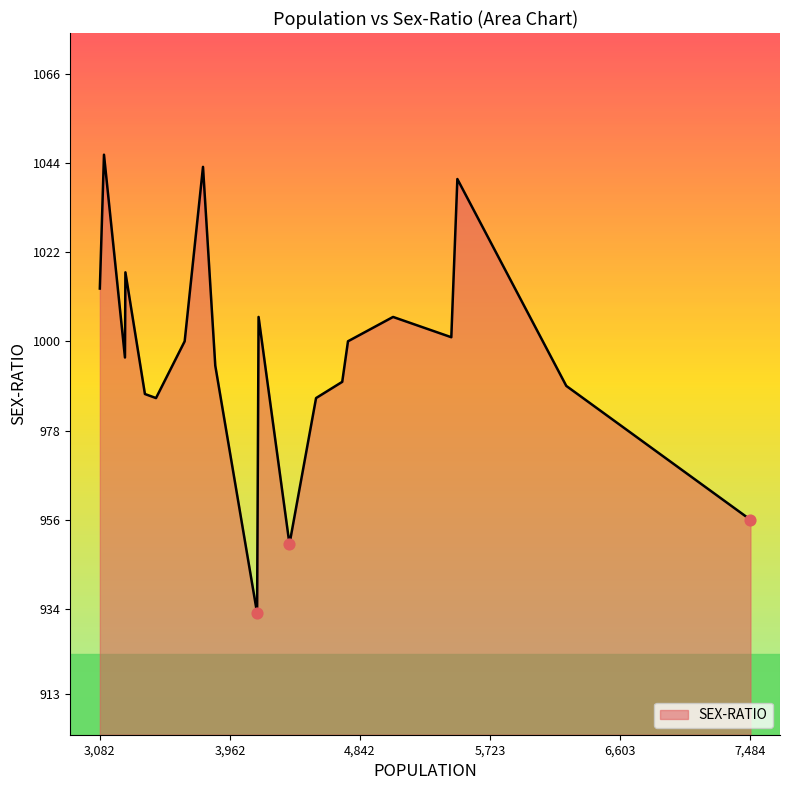

What is the ratio of the value at 4545 to the value at 5066?

1.0